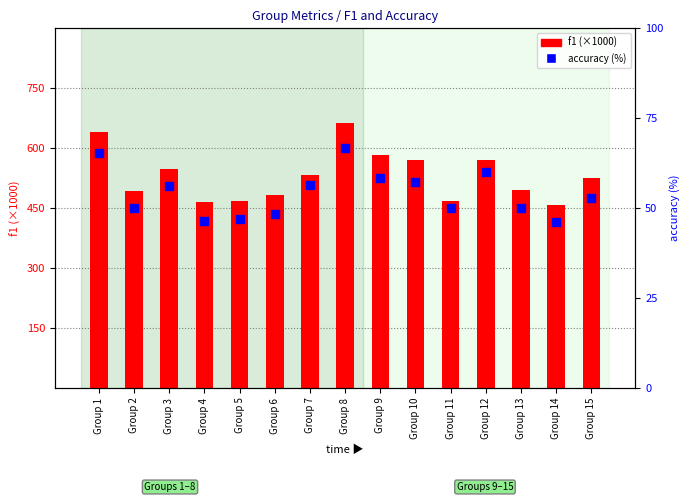

At which category is the sum across all series the highest?

Group 8